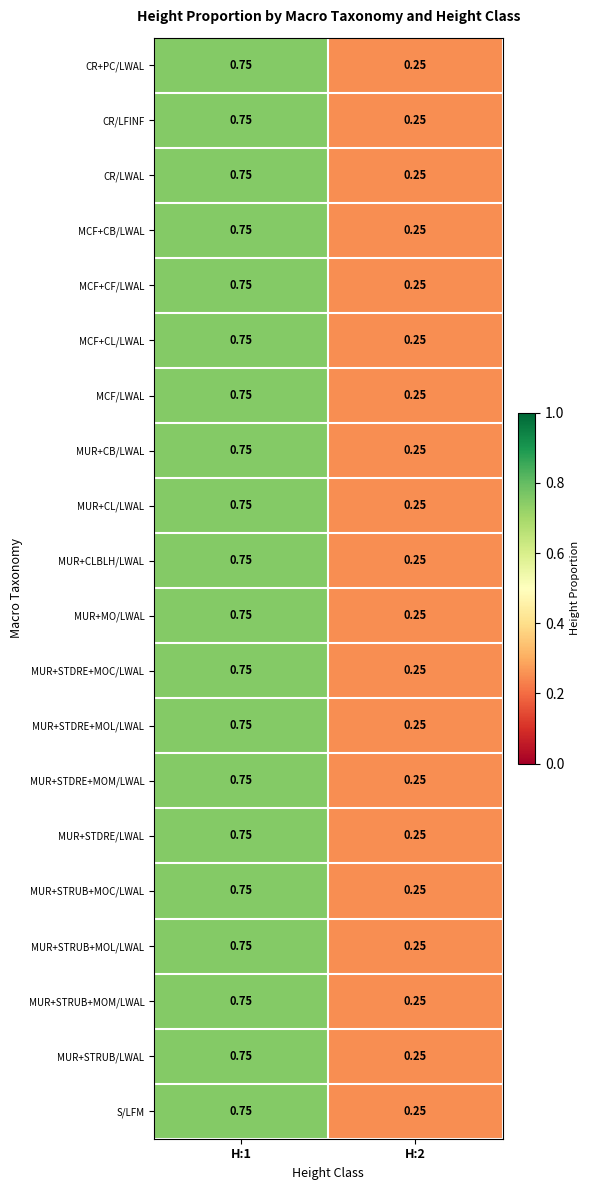

Reading right to left, extract all data points from this chart.

CR+PC/LWAL: H:2=0.2	H:1=0.8
CR/LFINF: H:2=0.2	H:1=0.8
CR/LWAL: H:2=0.2	H:1=0.8
MCF+CB/LWAL: H:2=0.2	H:1=0.8
MCF+CF/LWAL: H:2=0.2	H:1=0.8
MCF+CL/LWAL: H:2=0.2	H:1=0.8
MCF/LWAL: H:2=0.2	H:1=0.8
MUR+CB/LWAL: H:2=0.2	H:1=0.8
MUR+CL/LWAL: H:2=0.2	H:1=0.8
MUR+CLBLH/LWAL: H:2=0.2	H:1=0.8
MUR+MO/LWAL: H:2=0.2	H:1=0.8
MUR+STDRE+MOC/LWAL: H:2=0.2	H:1=0.8
MUR+STDRE+MOL/LWAL: H:2=0.2	H:1=0.8
MUR+STDRE+MOM/LWAL: H:2=0.2	H:1=0.8
MUR+STDRE/LWAL: H:2=0.2	H:1=0.8
MUR+STRUB+MOC/LWAL: H:2=0.2	H:1=0.8
MUR+STRUB+MOL/LWAL: H:2=0.2	H:1=0.8
MUR+STRUB+MOM/LWAL: H:2=0.2	H:1=0.8
MUR+STRUB/LWAL: H:2=0.2	H:1=0.8
S/LFM: H:2=0.2	H:1=0.8